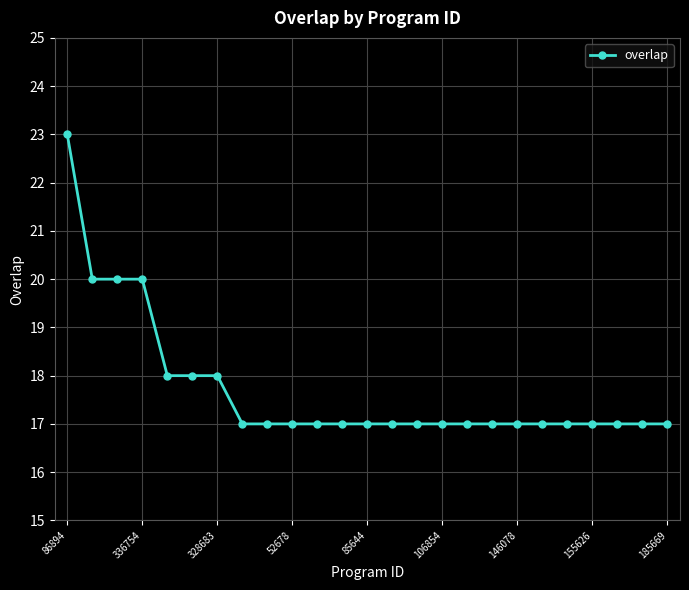

What is the value of the 14th point from the left?

17